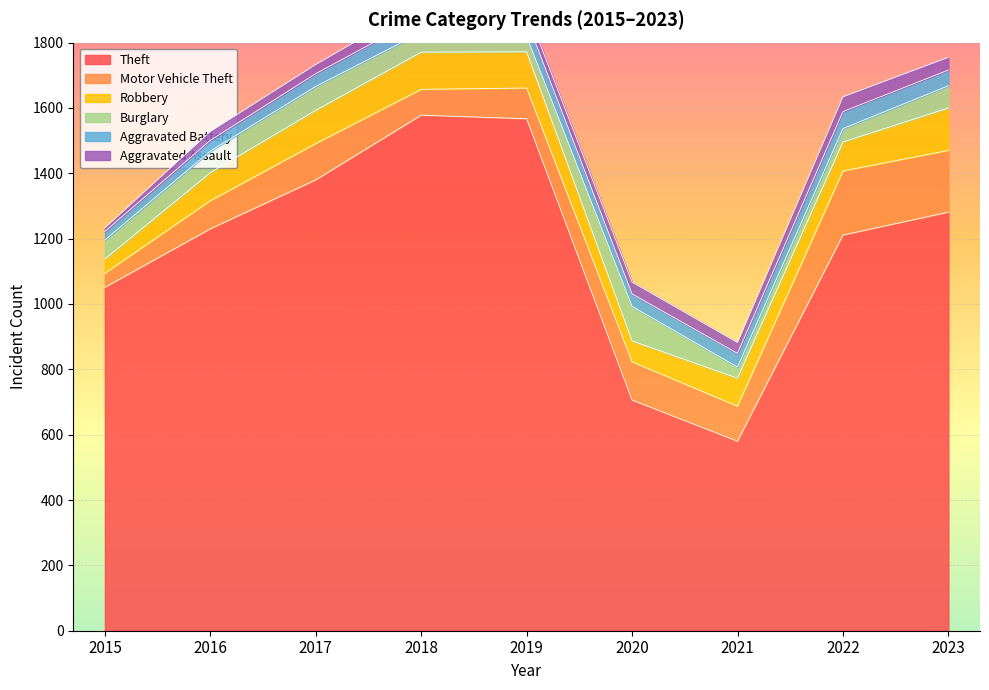

The Aggravated Battery series shows 33 at 2016. True or false?

True